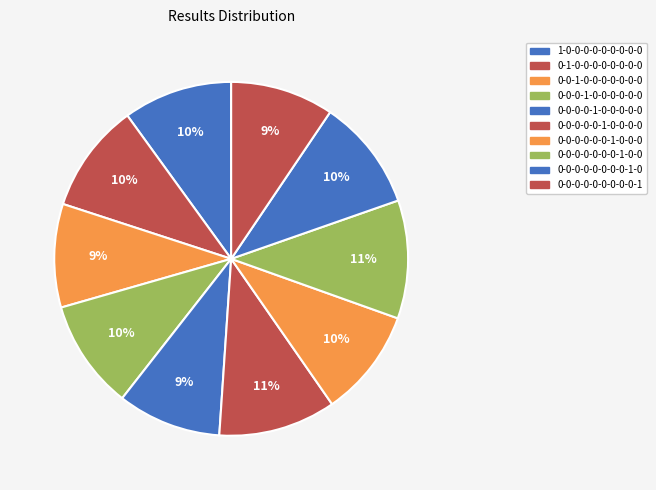

To the nearest percent, what is the average slice percentage?

10%